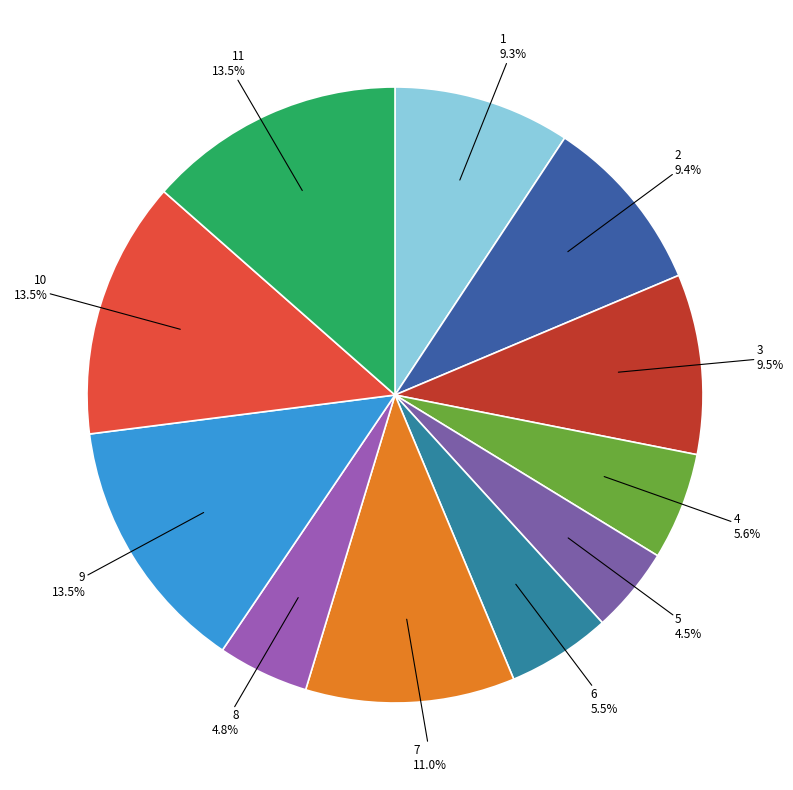

Approximately how many times larger is the value at 1 9.3% compared to 7 11.0%?

0.8